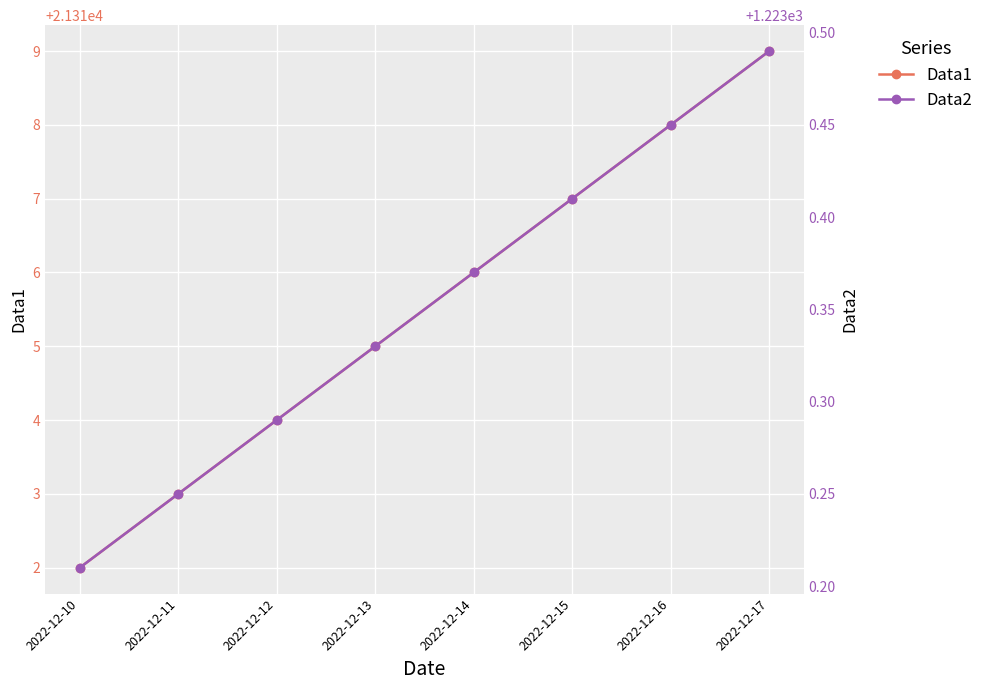

What are all the series names shown in the legend?

Data1, Data2